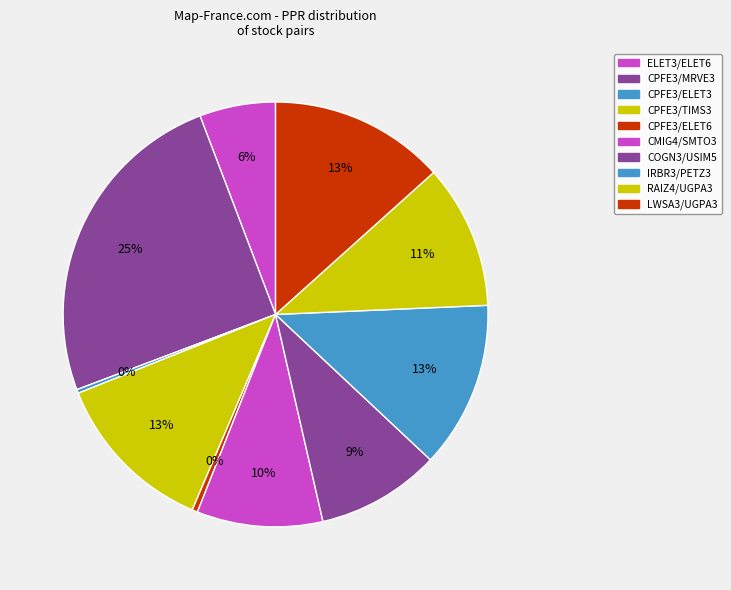

To the nearest percent, what is the difference between the IRBR3/PETZ3 and LWSA3/UGPA3 slice percentages?

1%